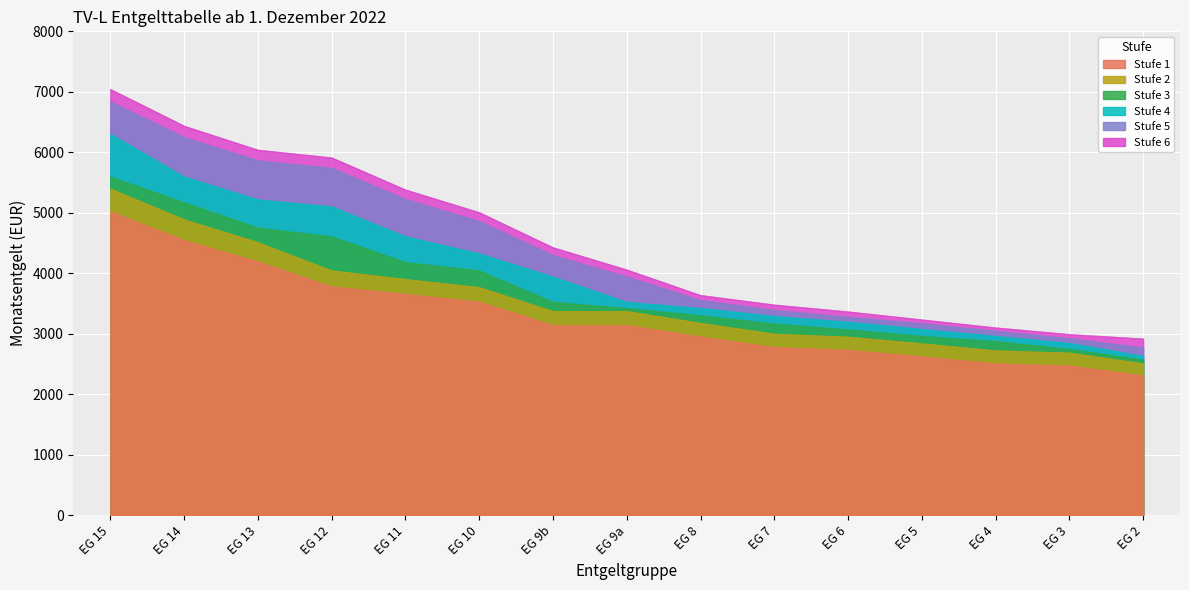

What is the smallest value displayed?

2302.8